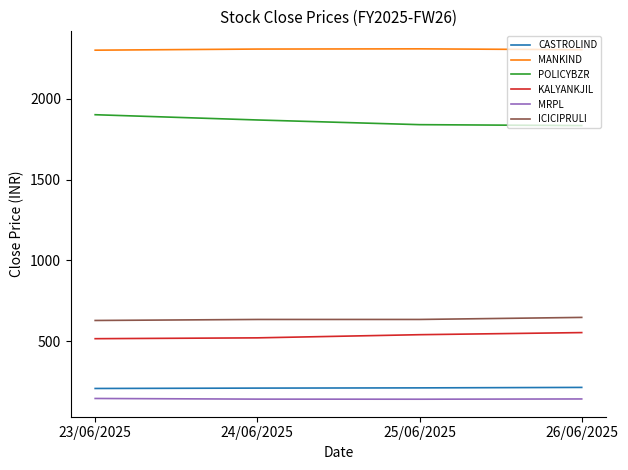

The value of KALYANKJIL at 23/06/2025 is 128.3. True or false?

False